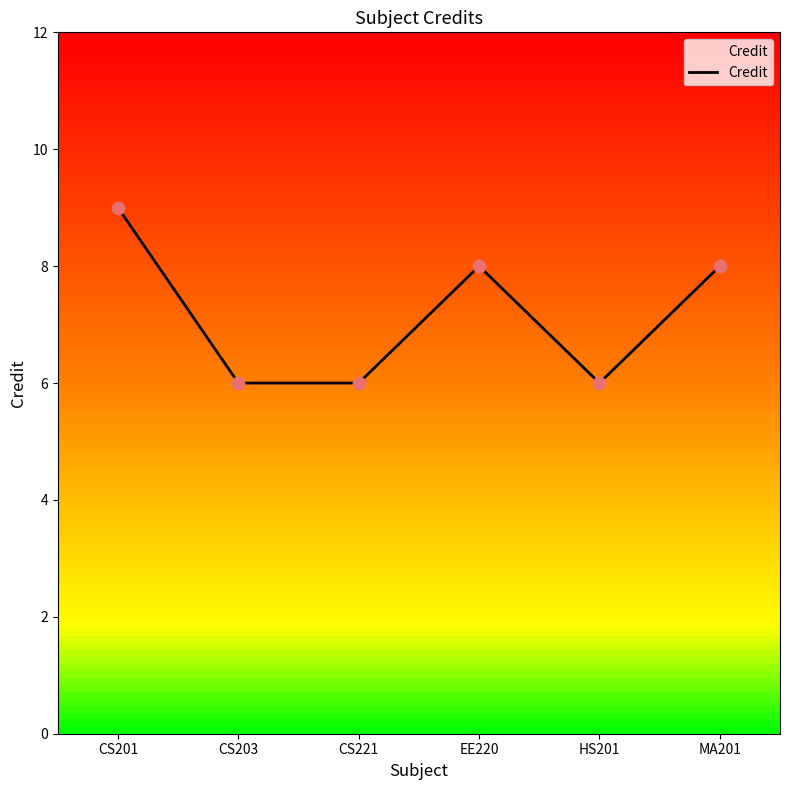

Which has a higher value, CS201 or EE220?

CS201